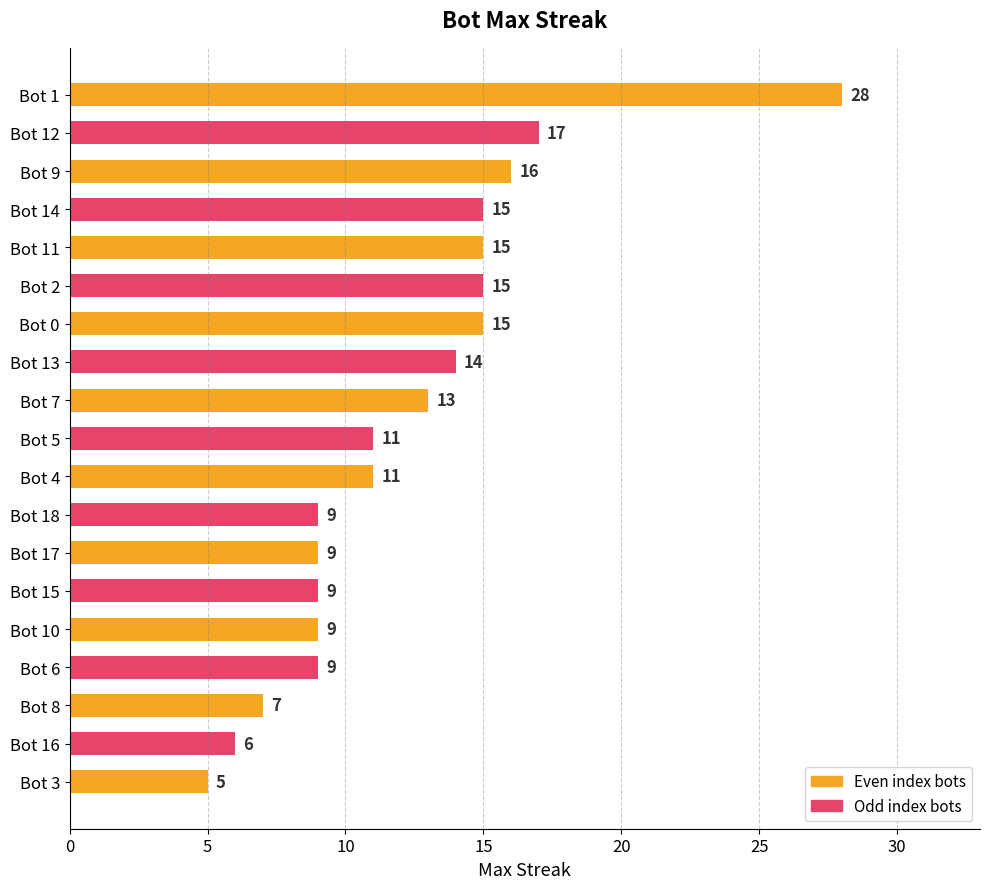

Are the bars horizontal?

Yes